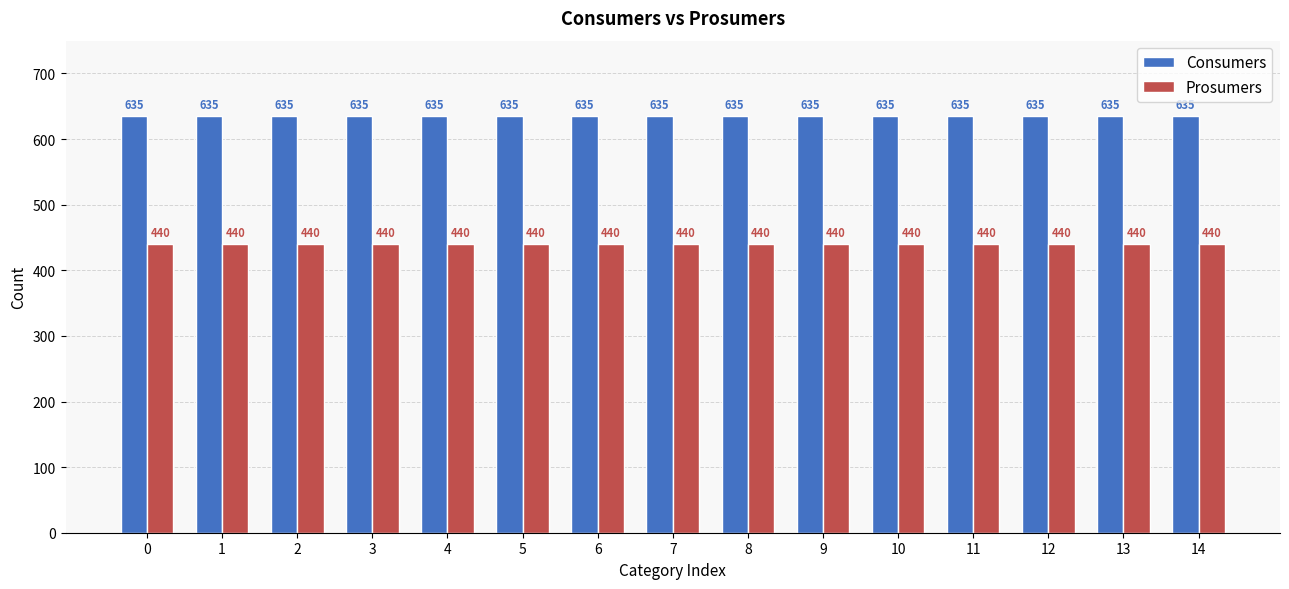

Reading left to right, extract all data points from this chart.

Consumers: 635	635	635	635	635	635	635	635	635	635	635	635	635	635	635
Prosumers: 440	440	440	440	440	440	440	440	440	440	440	440	440	440	440